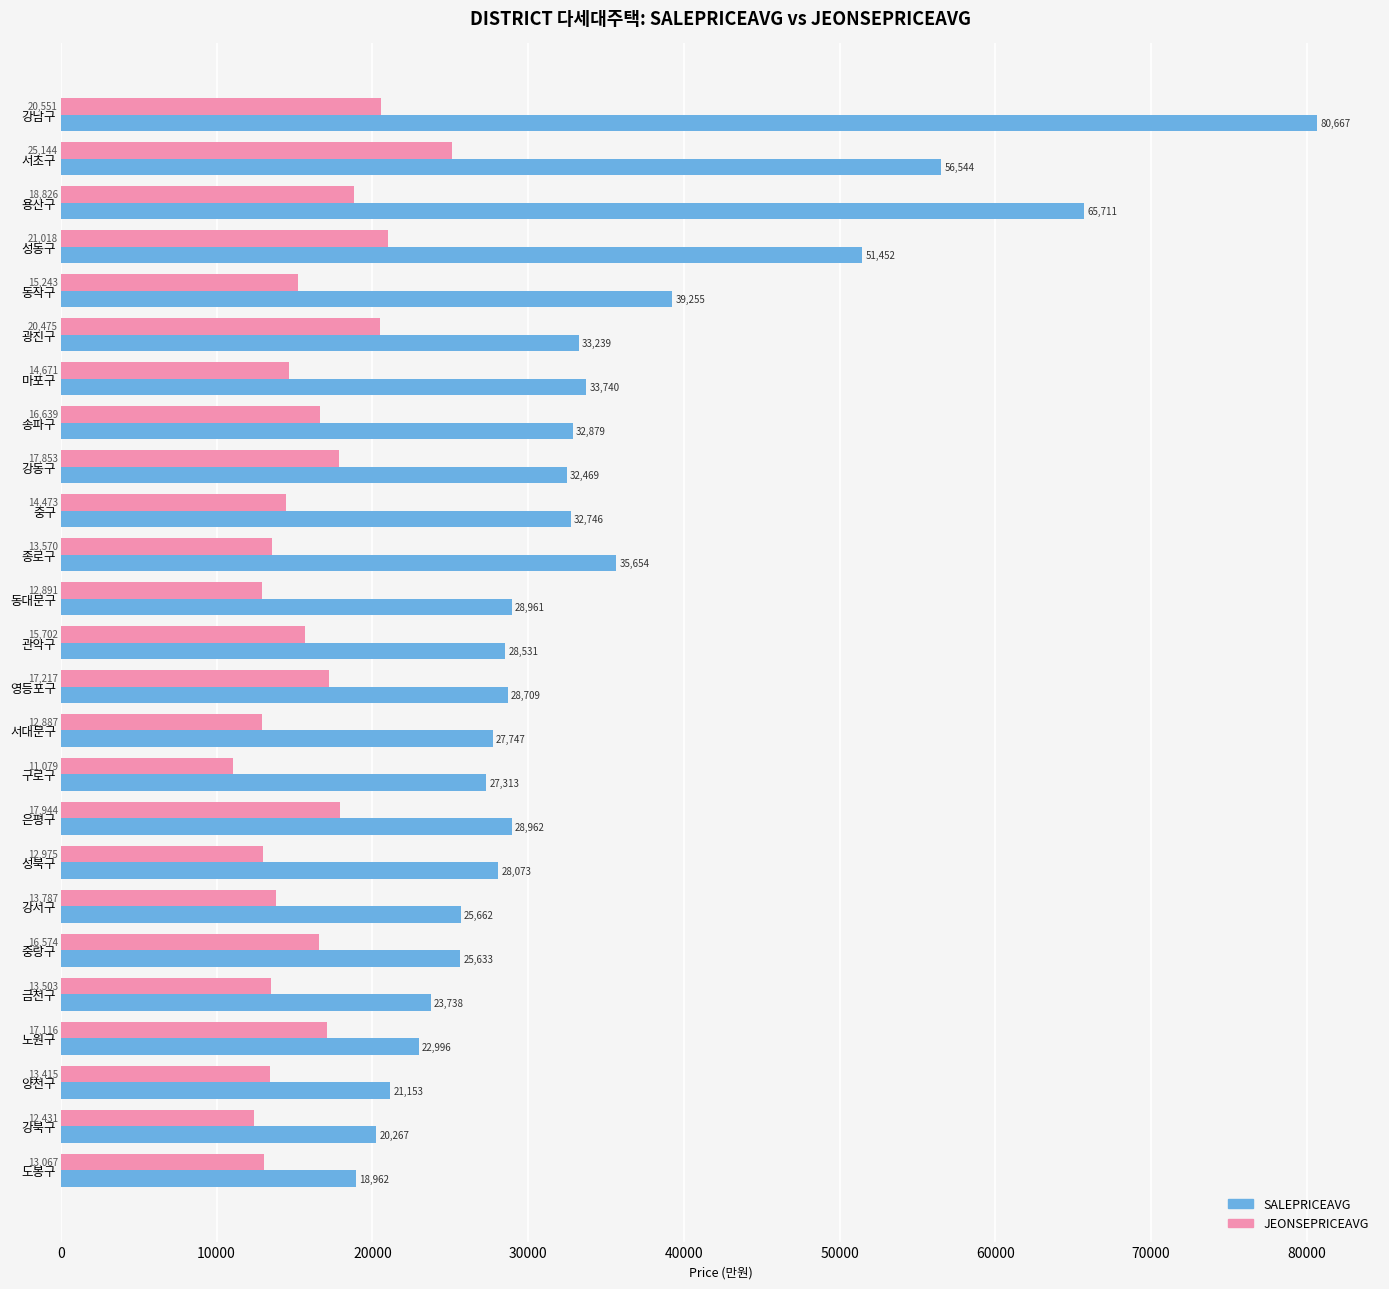

At how many categories does at least one series exceed 27468?

17